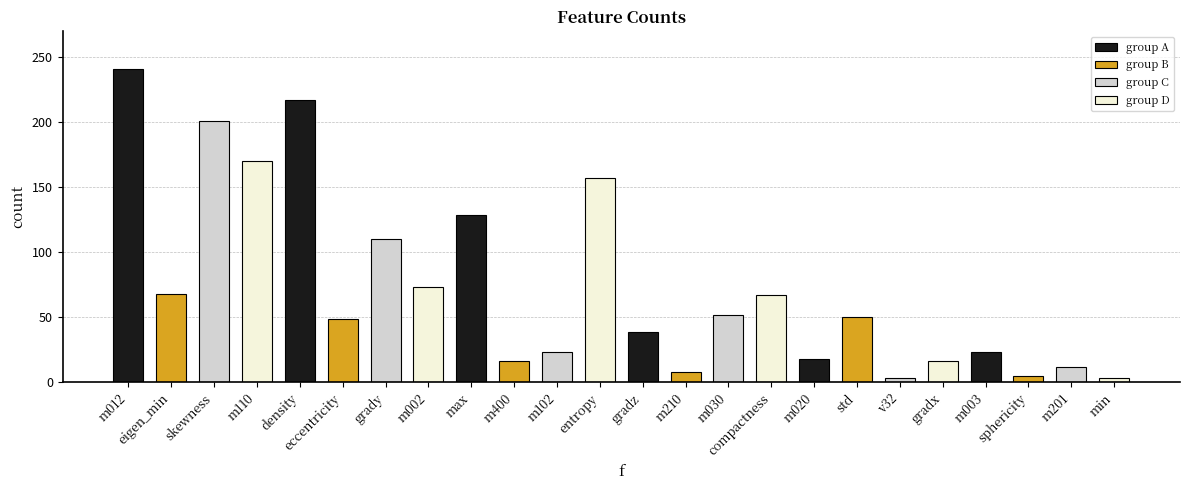

The chart shows a value of 73 at m002. True or false?

True